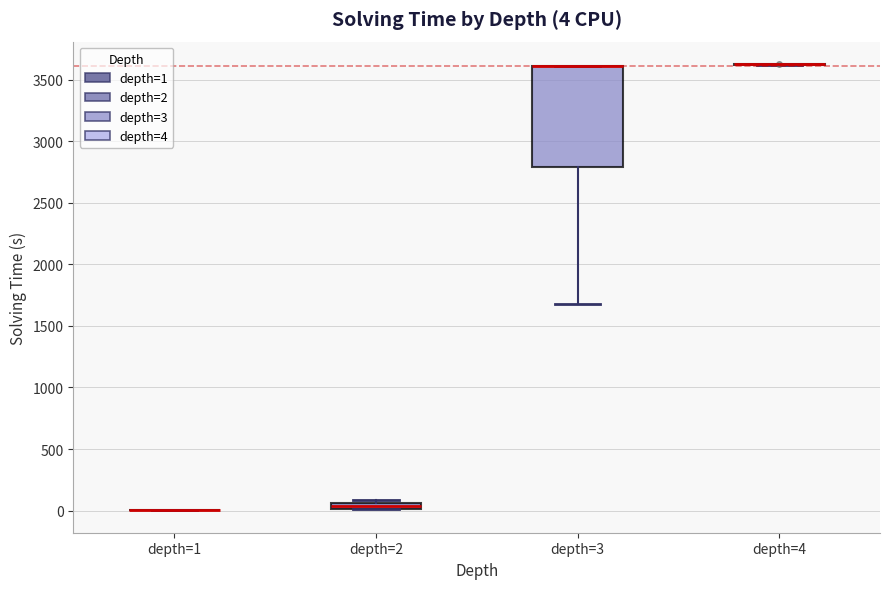

Which box is the tallest, from its lower edge to its upper edge?

depth=3